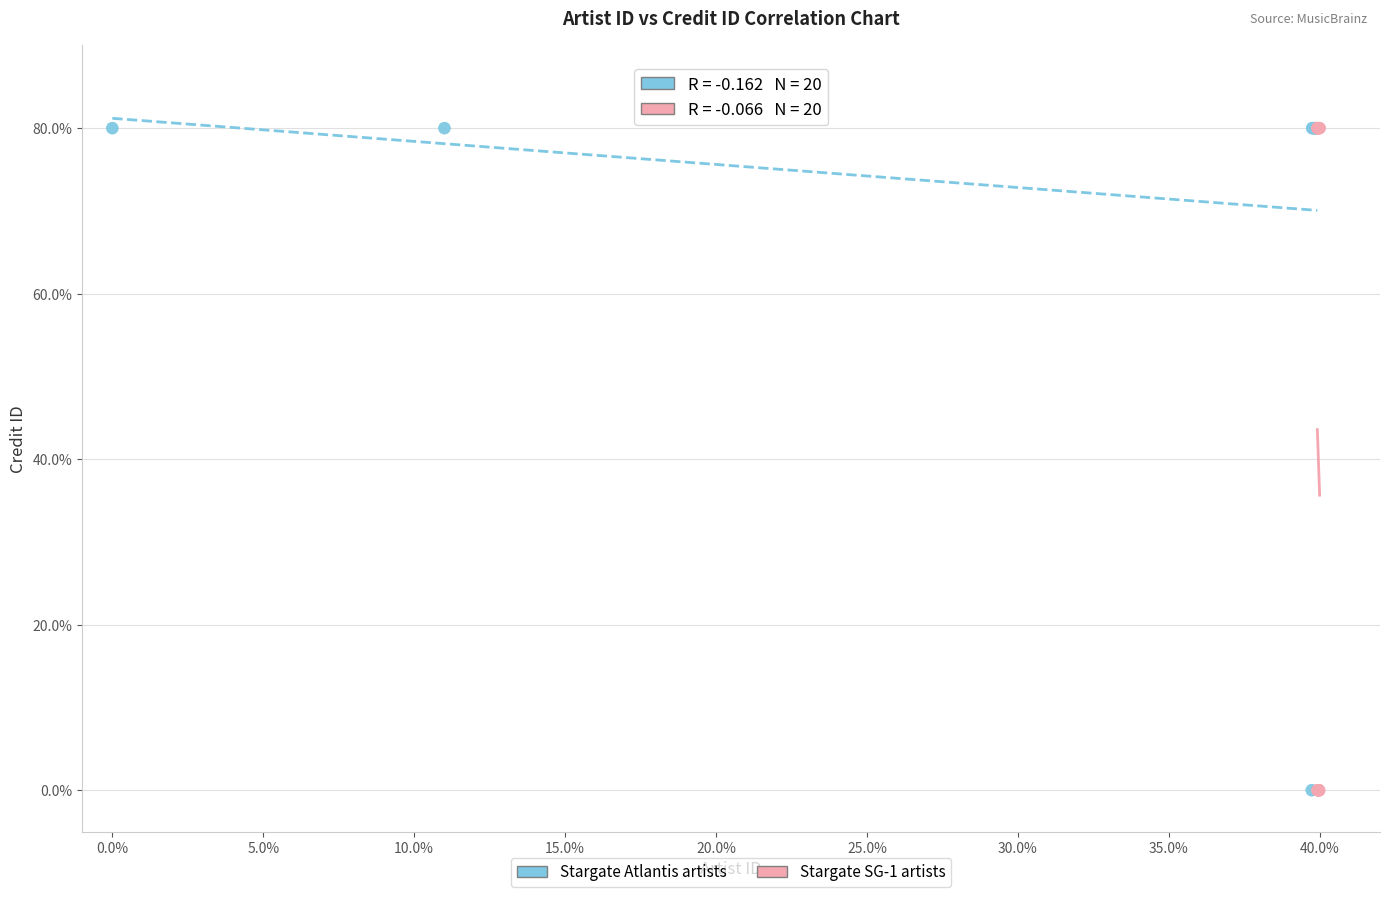

What are all the series names shown in the legend?

Stargate Atlantis artists, Stargate SG-1 artists